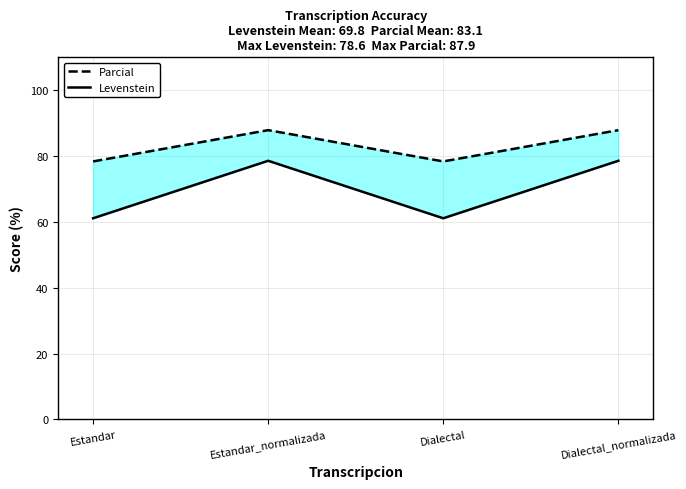

True or false: Levenstein has more than 2 points higher than both neighbors.

False